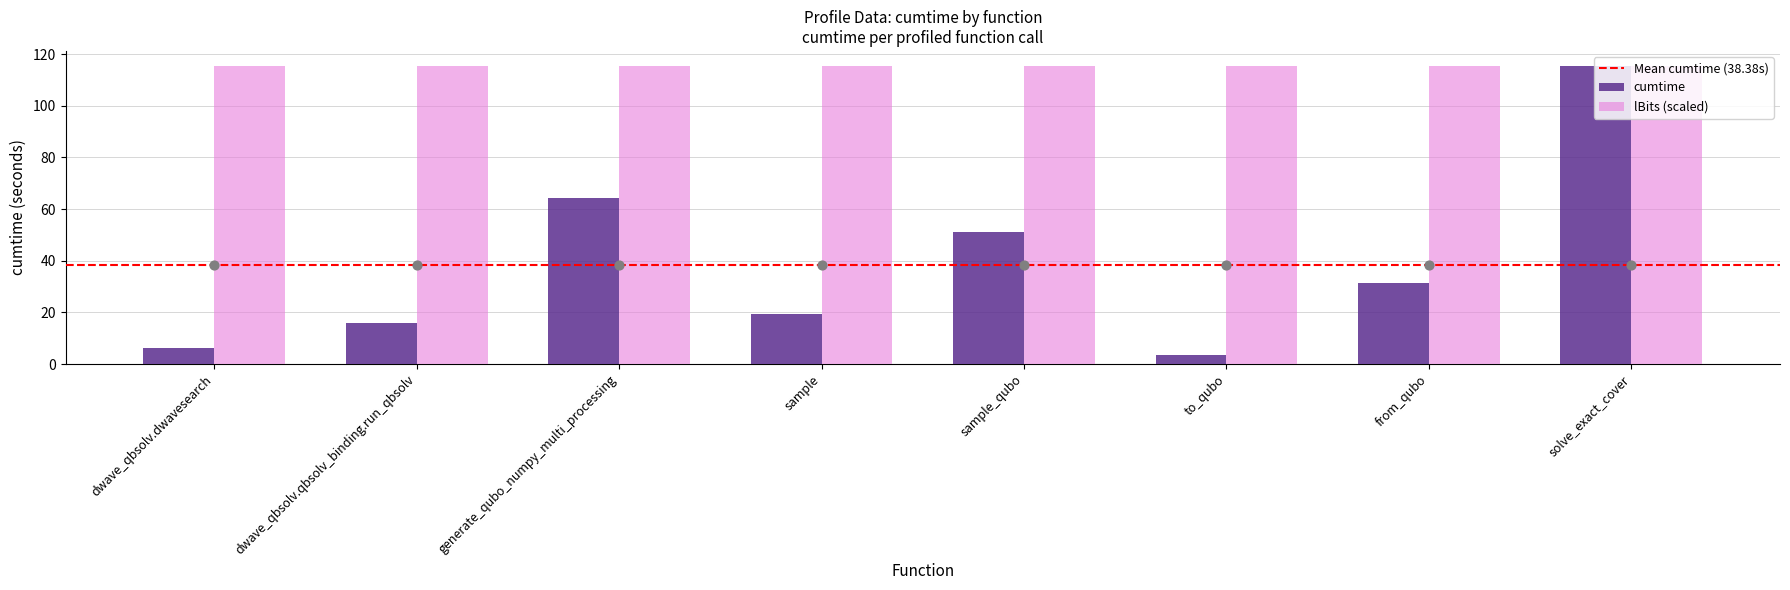

Which has a higher value, sample_qubo or dwave_qbsolv.dwavesearch?

sample_qubo